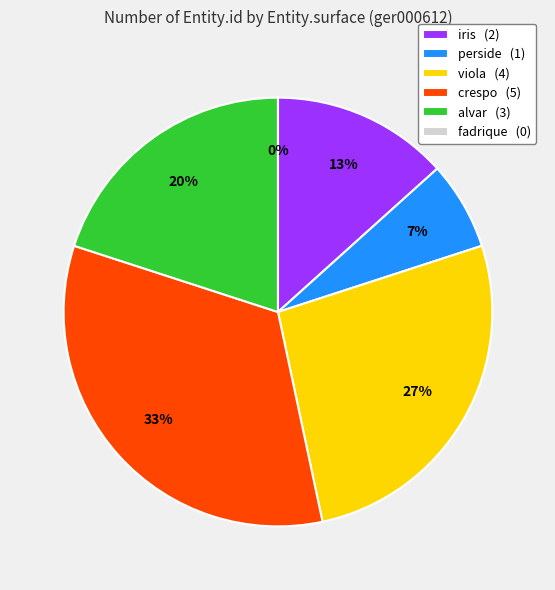

The perside slice represents 1% of the pie. True or false?

False